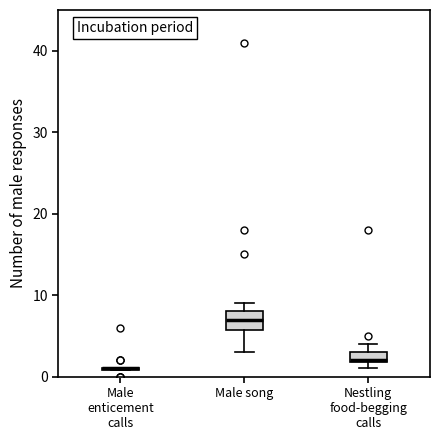

Where does the lower whisker of the box for Male song end on the y-axis? The values are not printed on the chart, so give them approximately, as read against the axis.

3